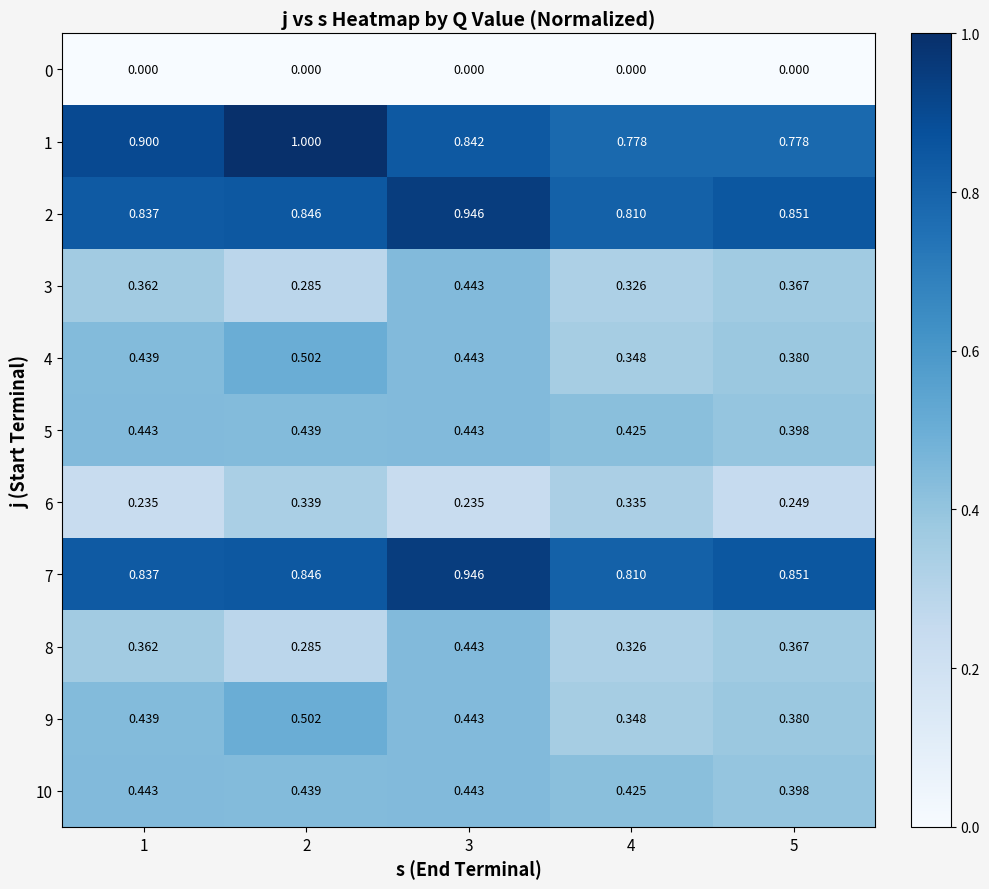

Is the value of 8 at 1 greater than the value of 4 at 3?

No